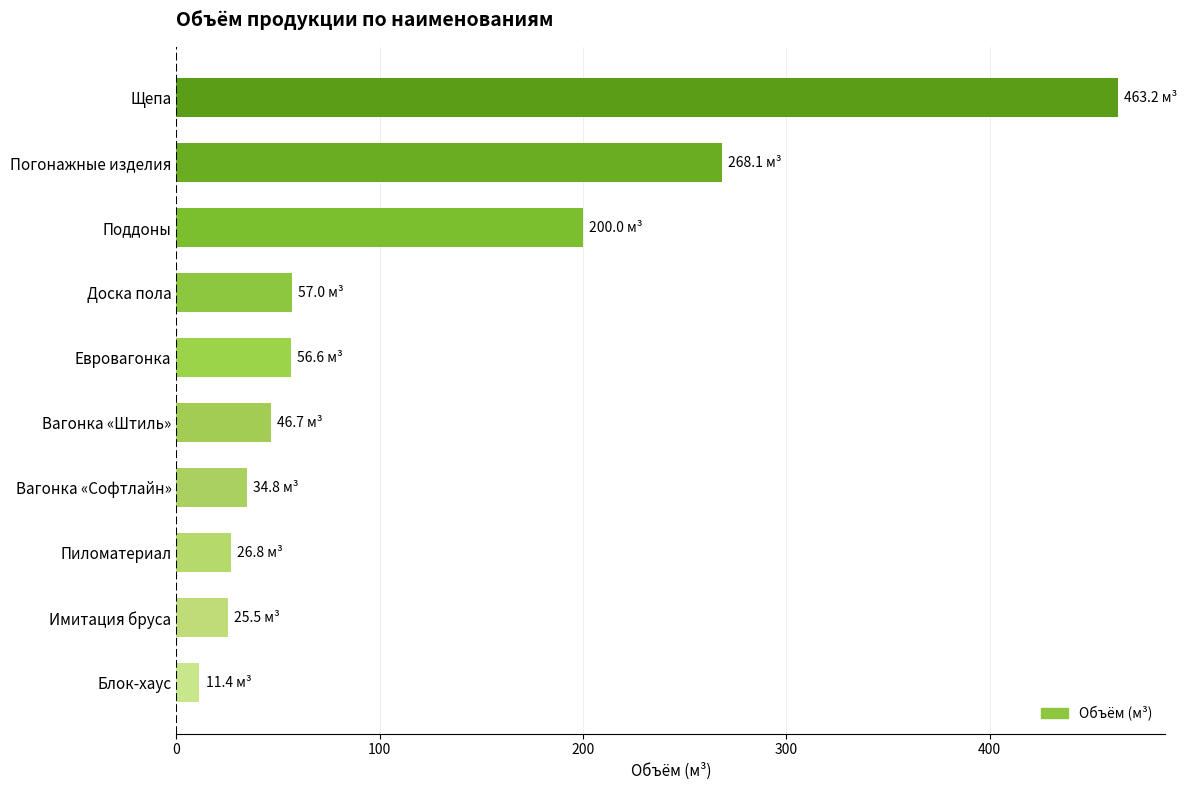

What is the change in value from Блок-хаус to Пиломатериал?

+15.5